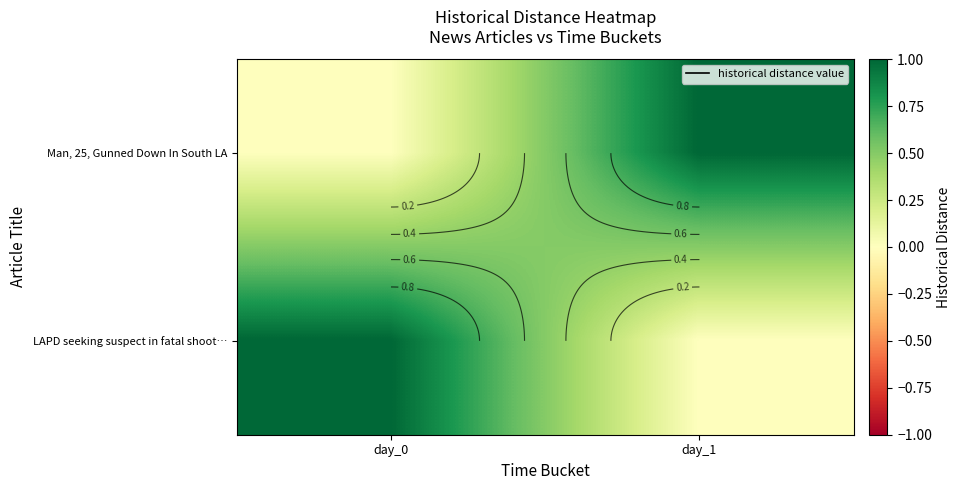

Which category has the highest value in the LAPD seeking suspect in fatal shoot… series?

day_0